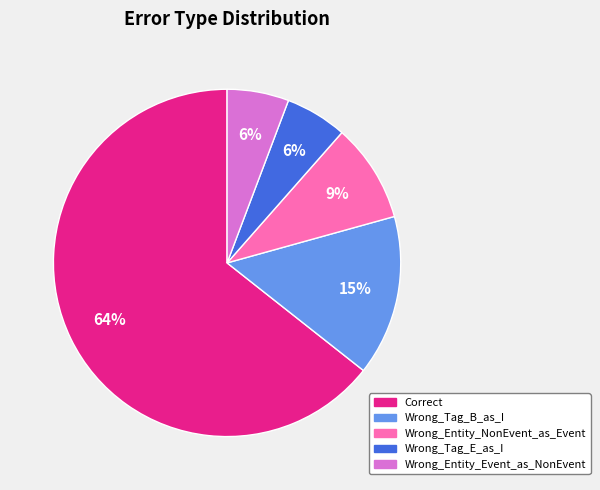

Which slice is the largest?

Correct